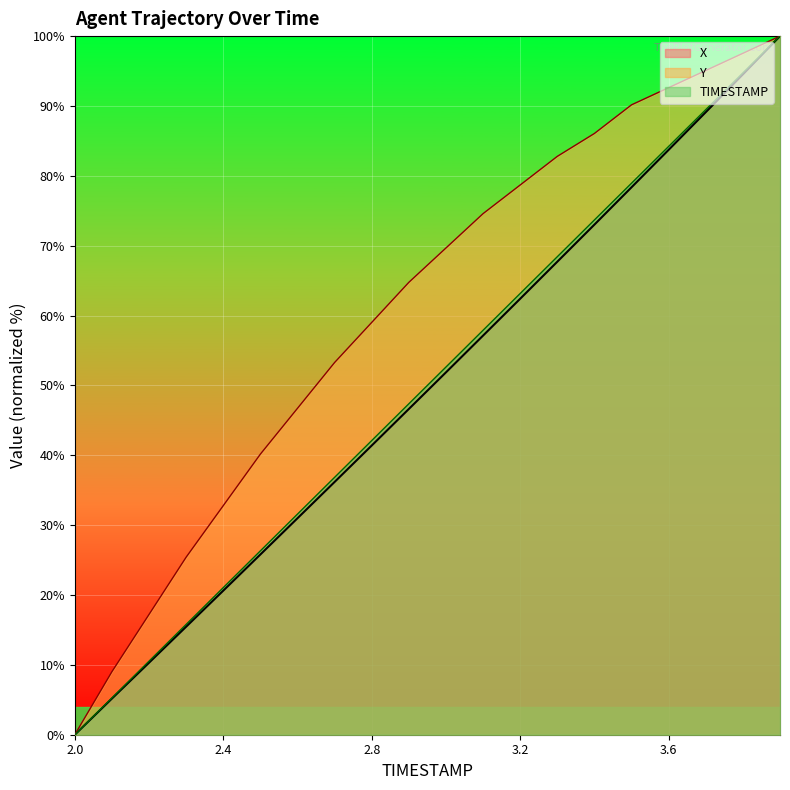

True or false: TIMESTAMP and Y cross at least once.

False